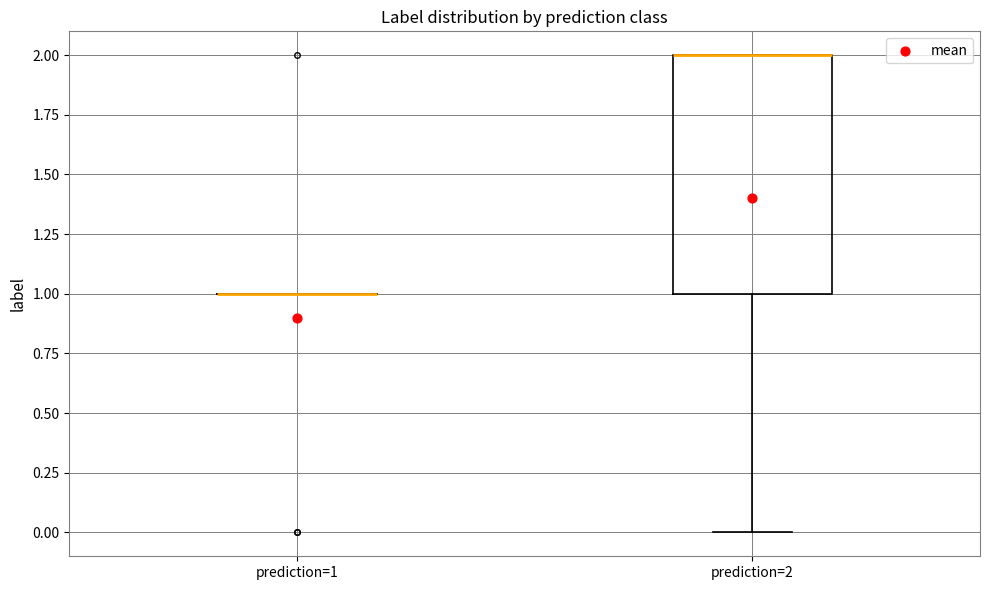

Comparing the boxes themselves (not the whiskers), which one is the tallest?

prediction=2